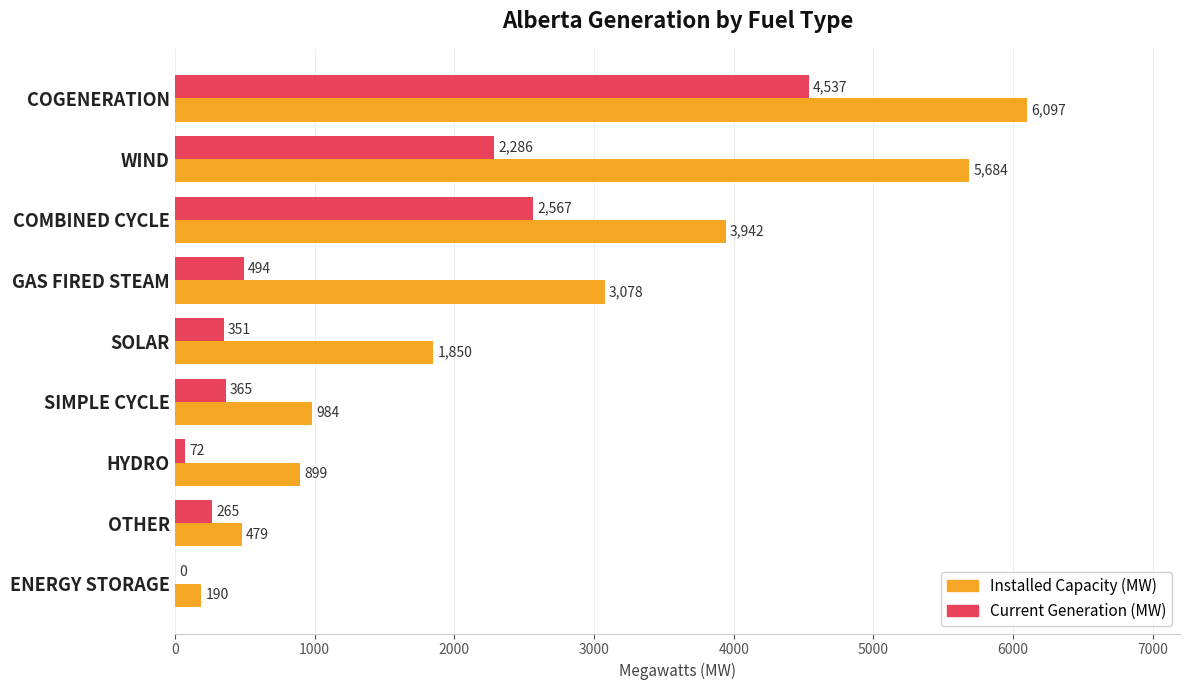

At which label is Installed Capacity (MW) closest to 3143?

GAS FIRED STEAM